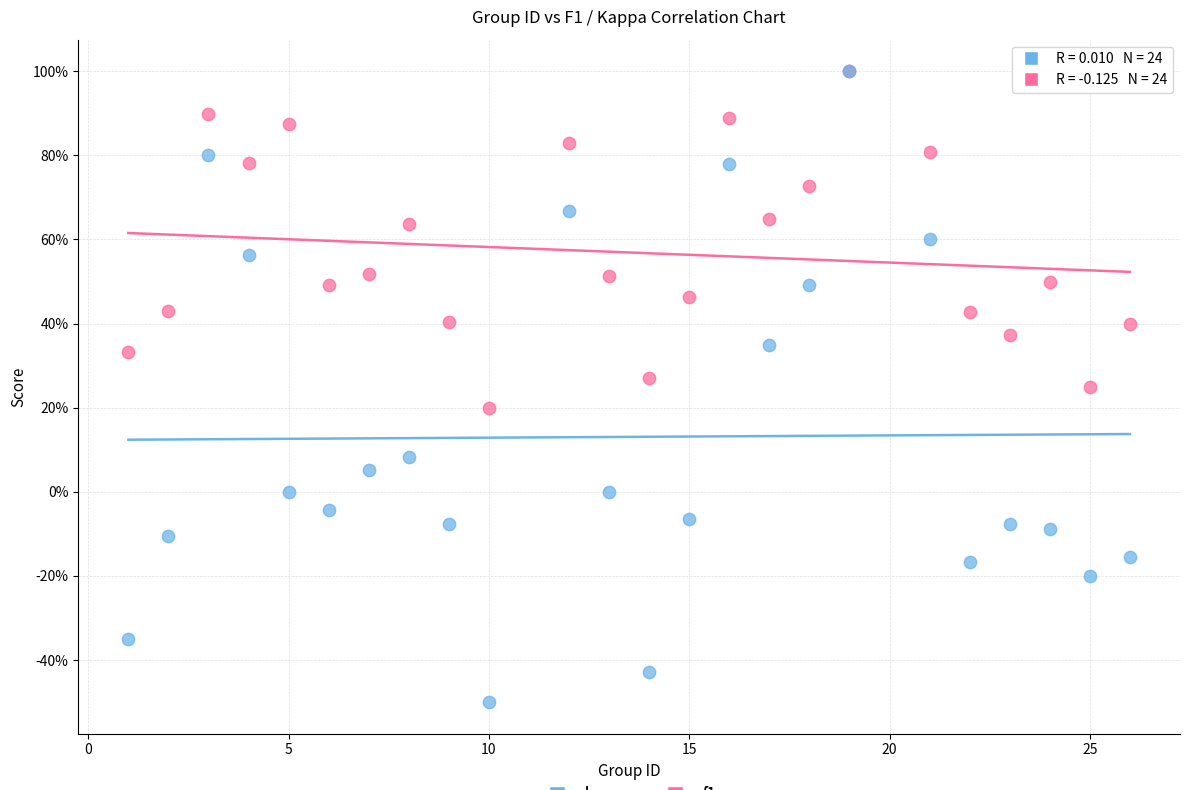

What are all the series names shown in the legend?

kappa, f1